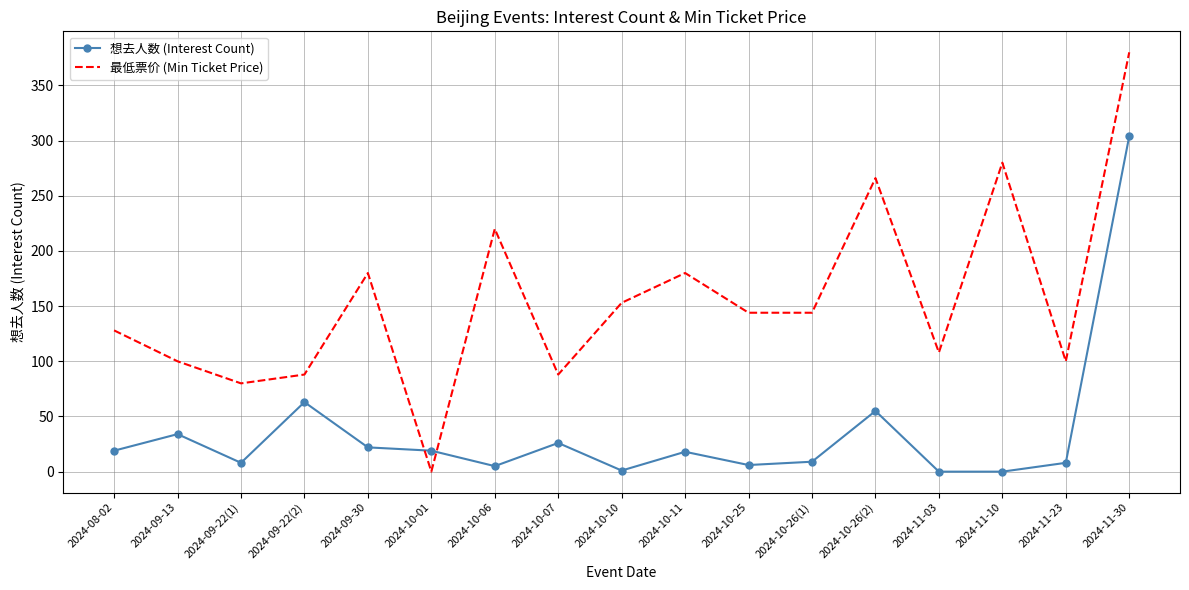

What is the spread (max minus min) of values at 2024-10-26(1)?

135